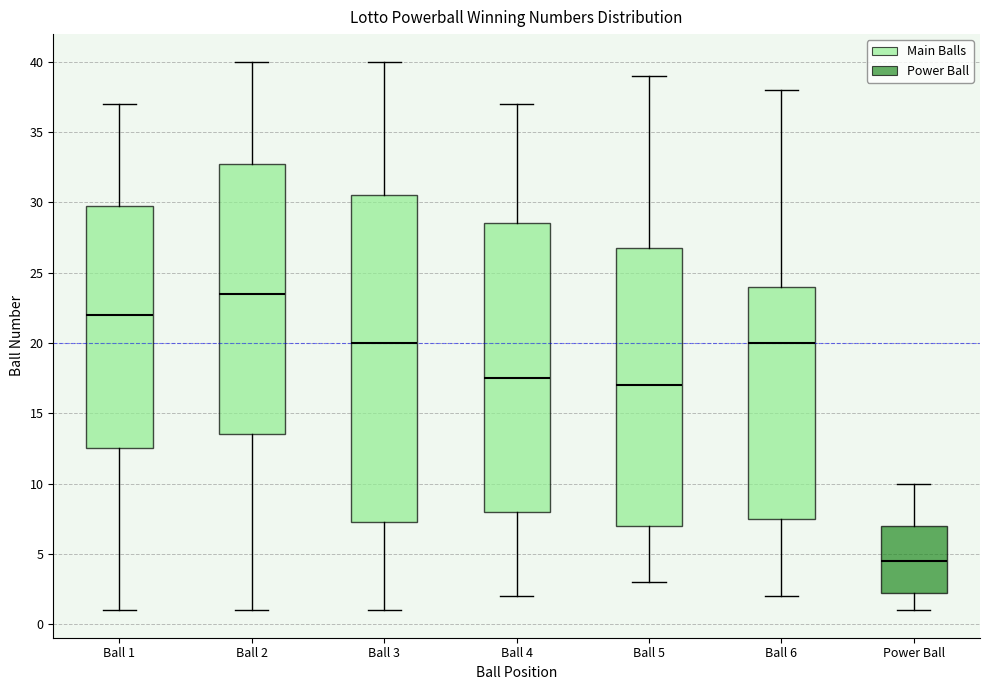

Reading left to right, read every box against the y-axis: the position of its median line, the range the box covers, and the ends of its whiskers. The values are not printed on the chart, so give them approximately, as read against the axis.

Ball 1: median 22.0, box 12.5 to 30.0, whiskers 1.0 to 37.0
Ball 2: median 23.5, box 13.5 to 33.0, whiskers 1.0 to 40.0
Ball 3: median 20.0, box 7.5 to 30.5, whiskers 1.0 to 40.0
Ball 4: median 17.5, box 8.0 to 28.5, whiskers 2.0 to 37.0
Ball 5: median 17.0, box 7.0 to 27.0, whiskers 3.0 to 39.0
Ball 6: median 20.0, box 7.5 to 24.0, whiskers 2.0 to 38.0
Power Ball: median 4.5, box 2.5 to 7.0, whiskers 1.0 to 10.0